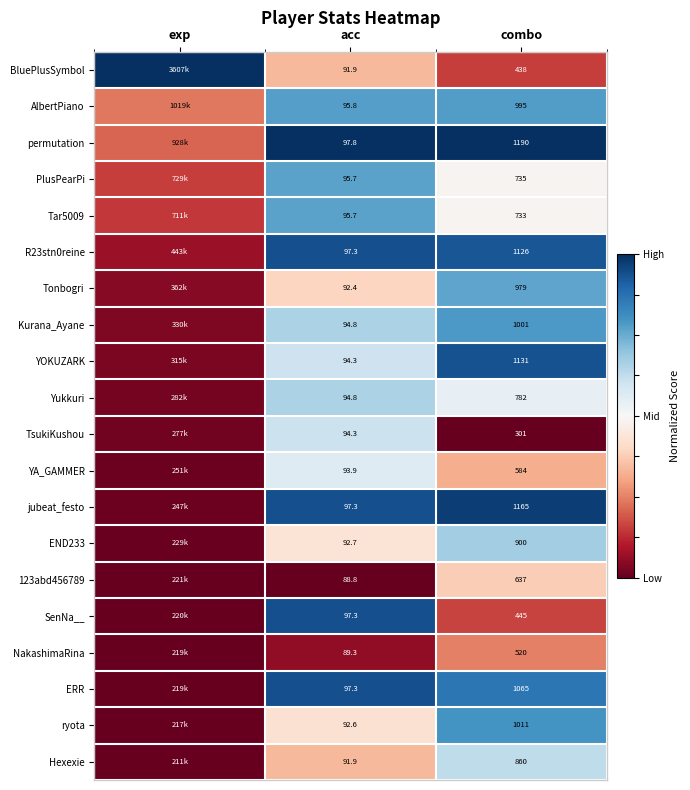

Which series changed the most between acc and combo?

permutation